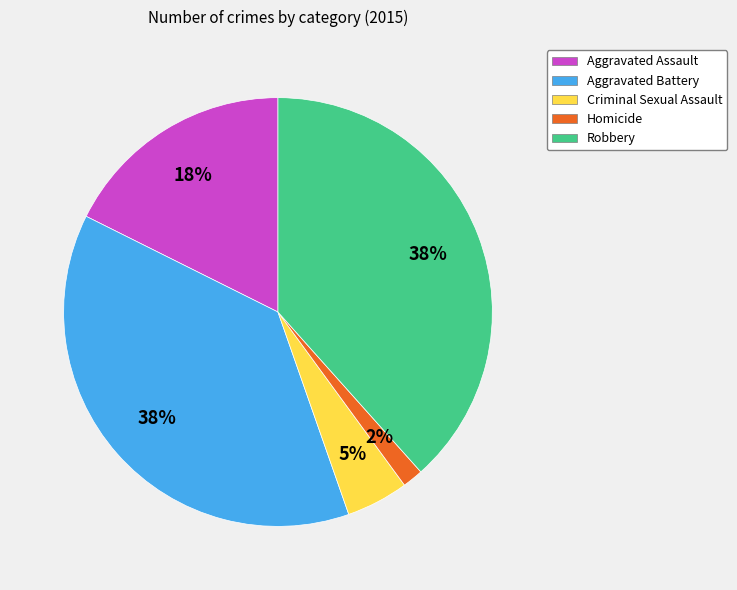

Which slice is the smallest?

Homicide